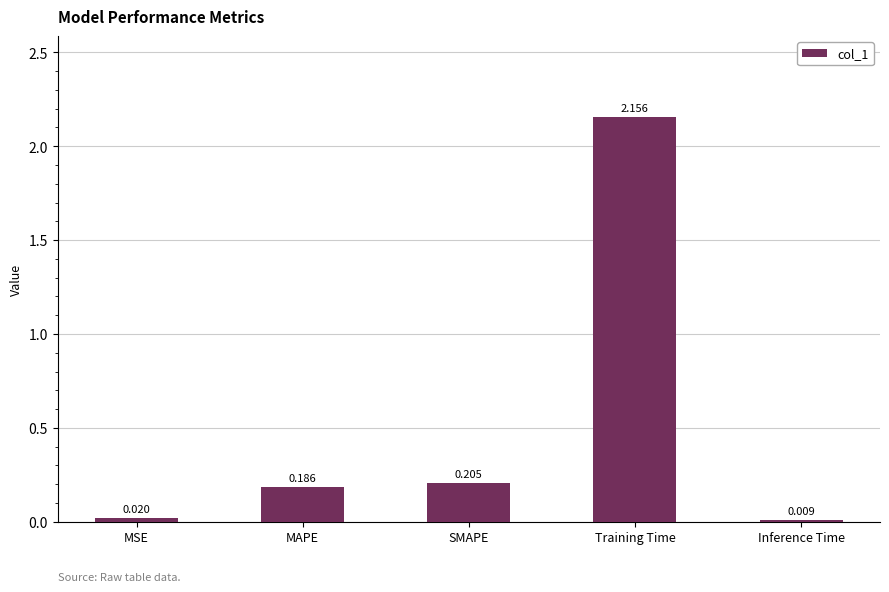

What is the label of the 1st bar from the left?

MSE